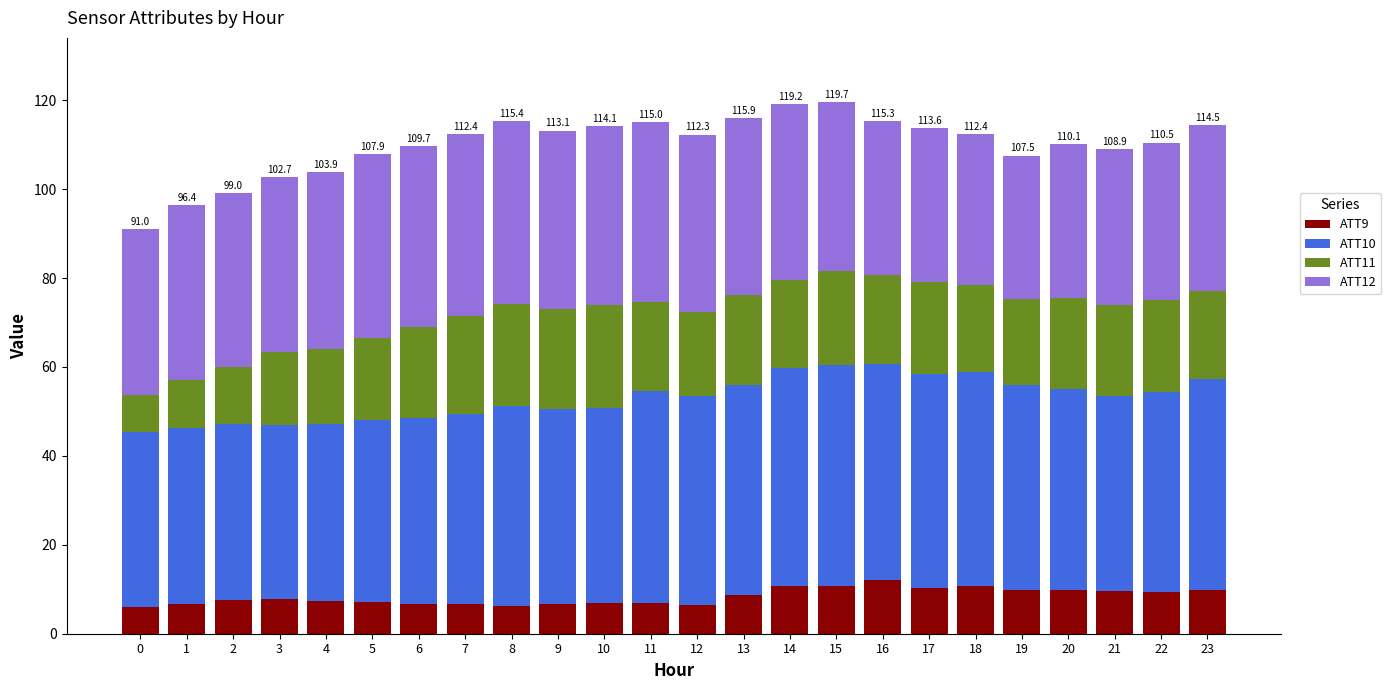

What is the minimum value for ATT9?

6.0